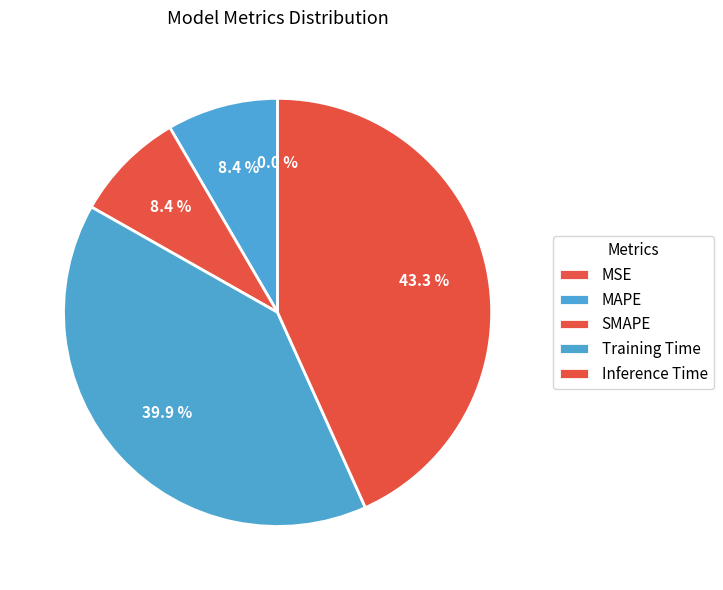

Do MSE and SMAPE together represent more than half of the pie?

No